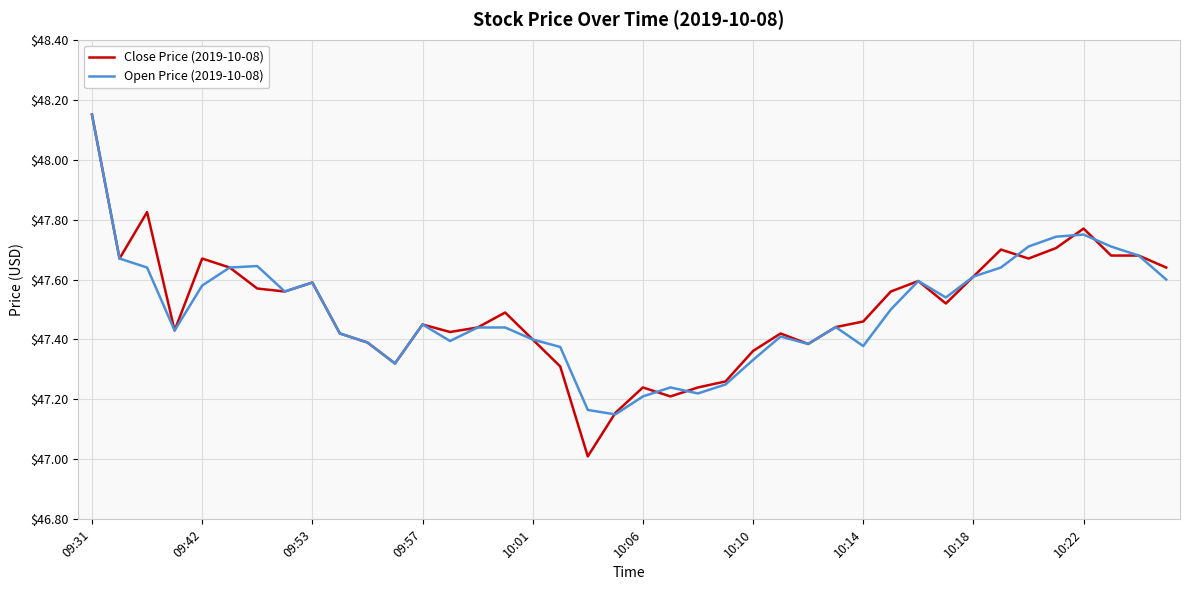

Which series has the widest spread of values?

Close Price (2019-10-08)